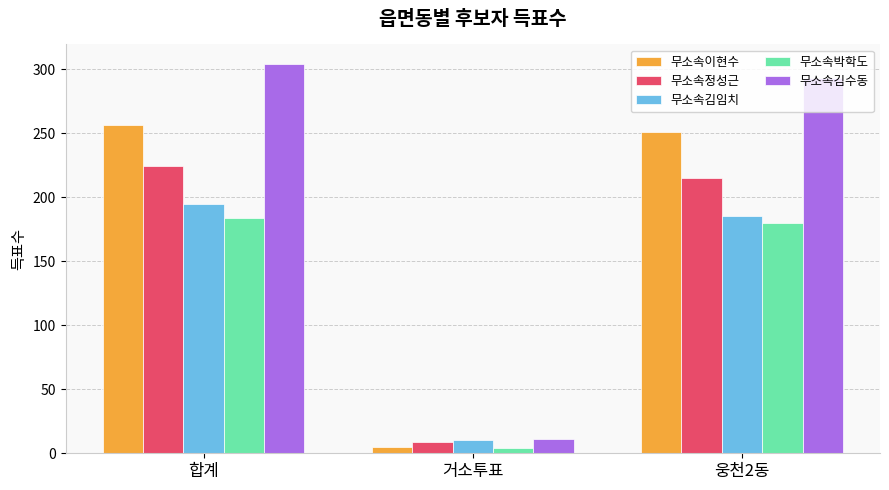

What is the total value across all series at 합계?

1163